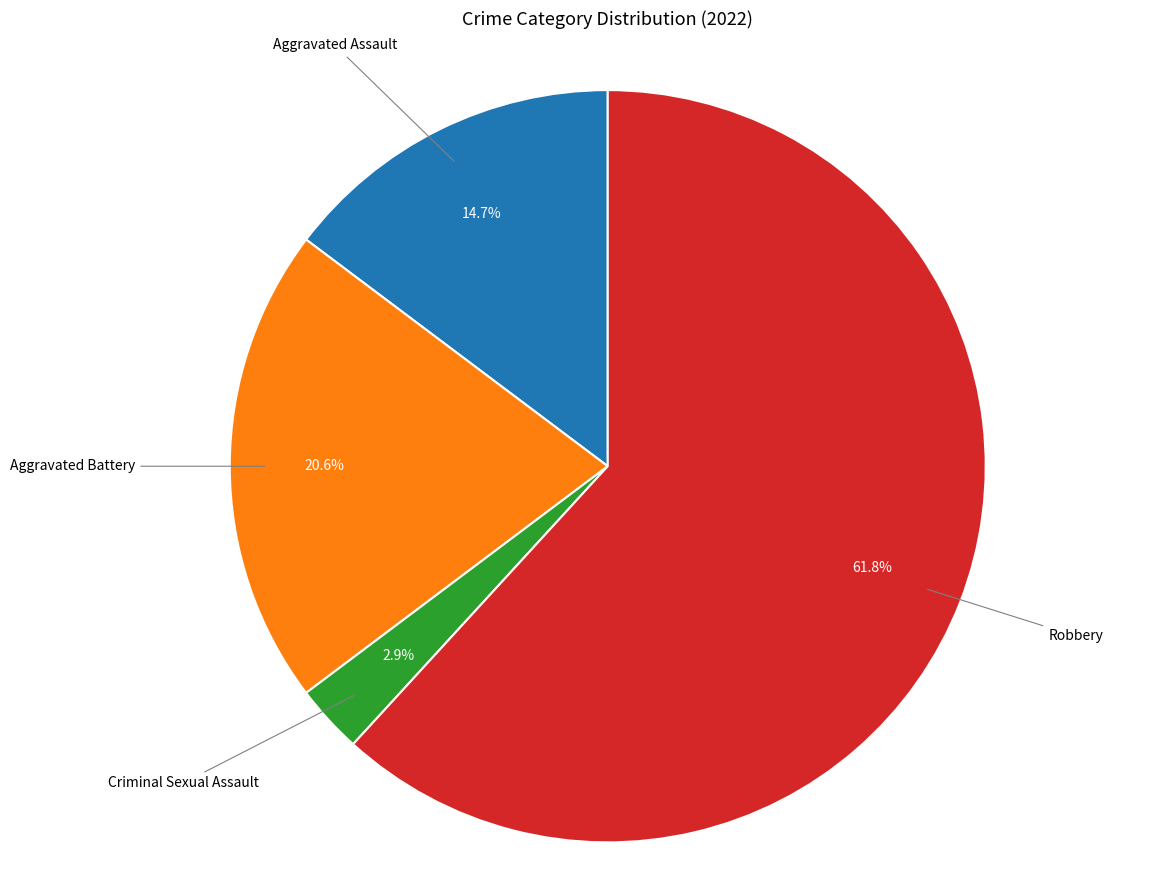

Does any single category account for the majority?

Yes